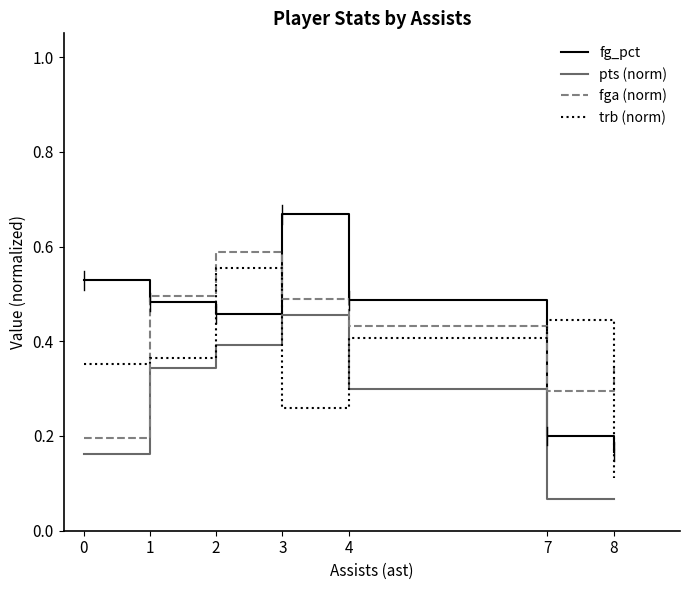

Where is the first local minimum for fga (norm)?

7